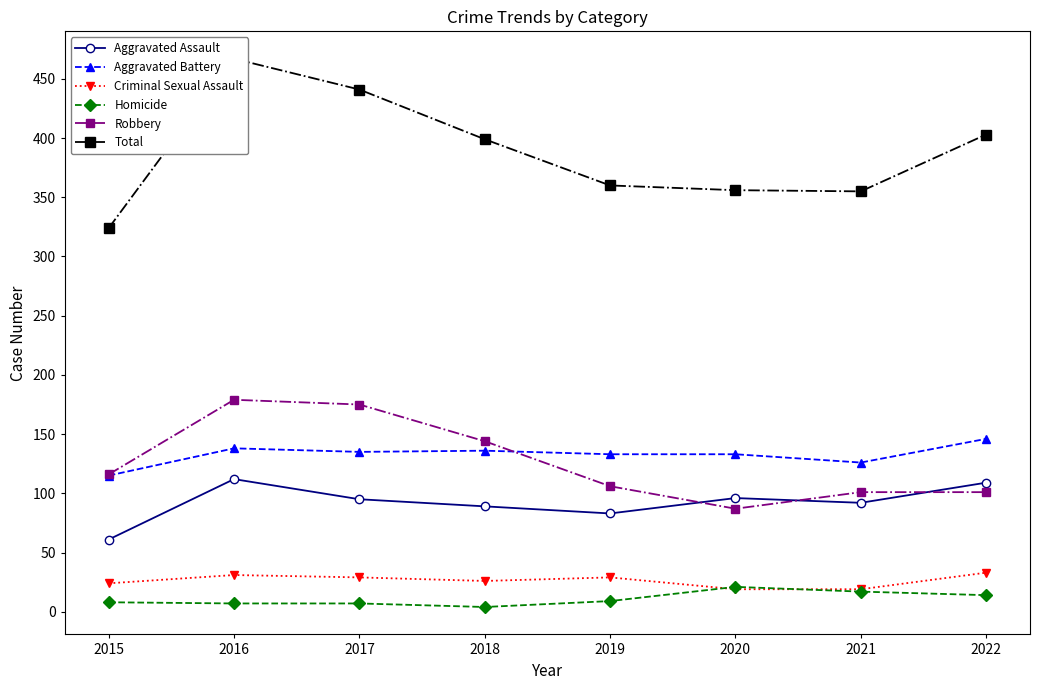

Does the chart have visible grid lines?

No